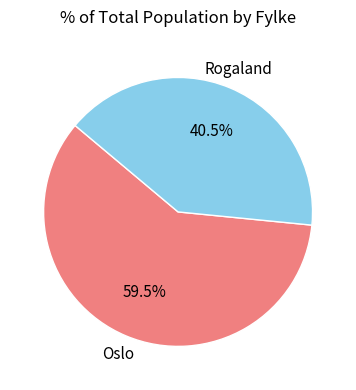

Is there a majority slice in this chart?

Yes